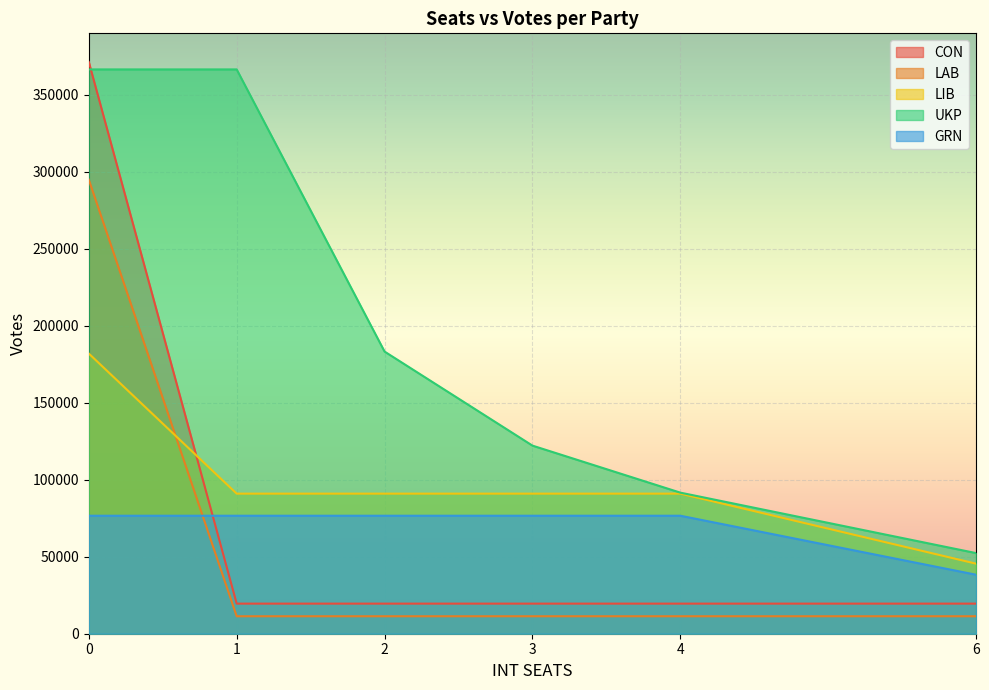

List the labels in order of CON value, largest first.

0, 1, 2, 3, 4, 6